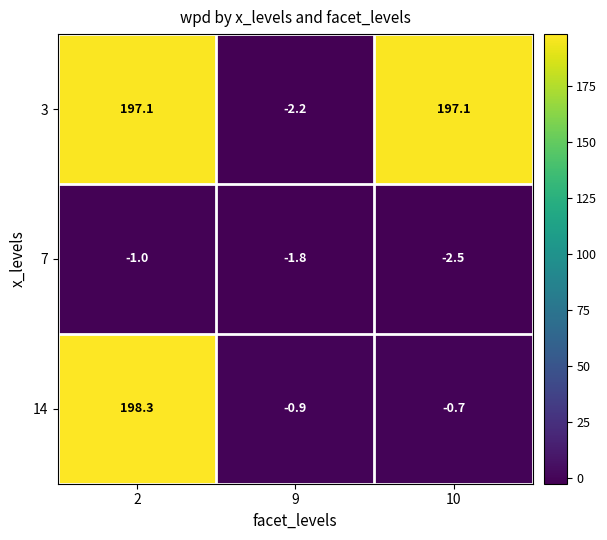

Where is 14 nearest to the value 98?

10